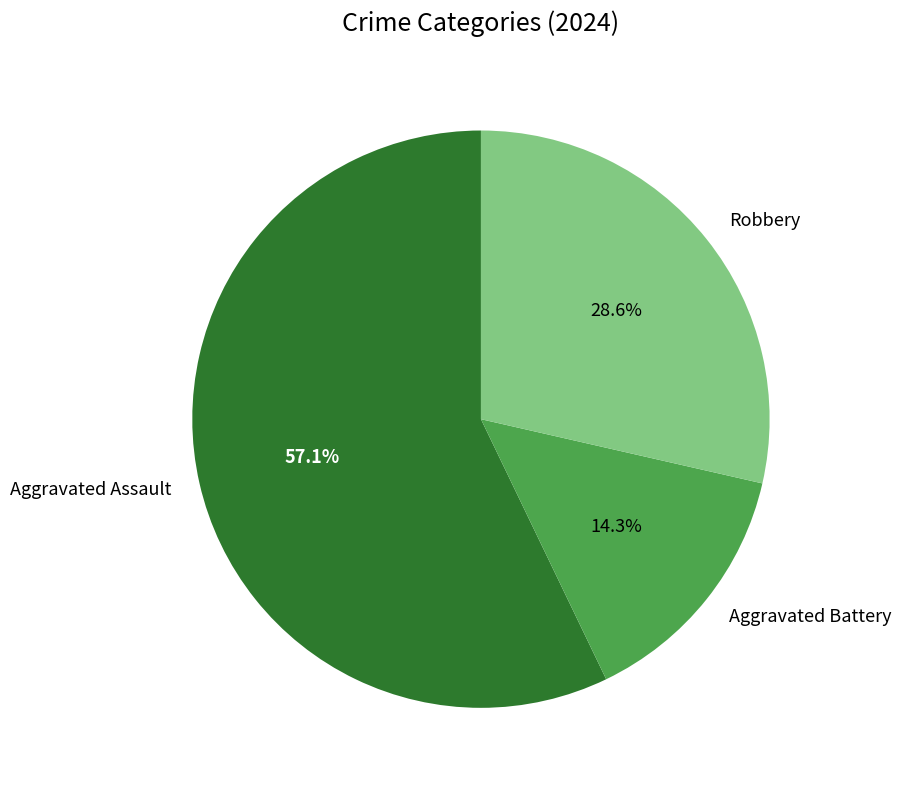

Combined, do Aggravated Assault and Robbery account for over 50%?

Yes